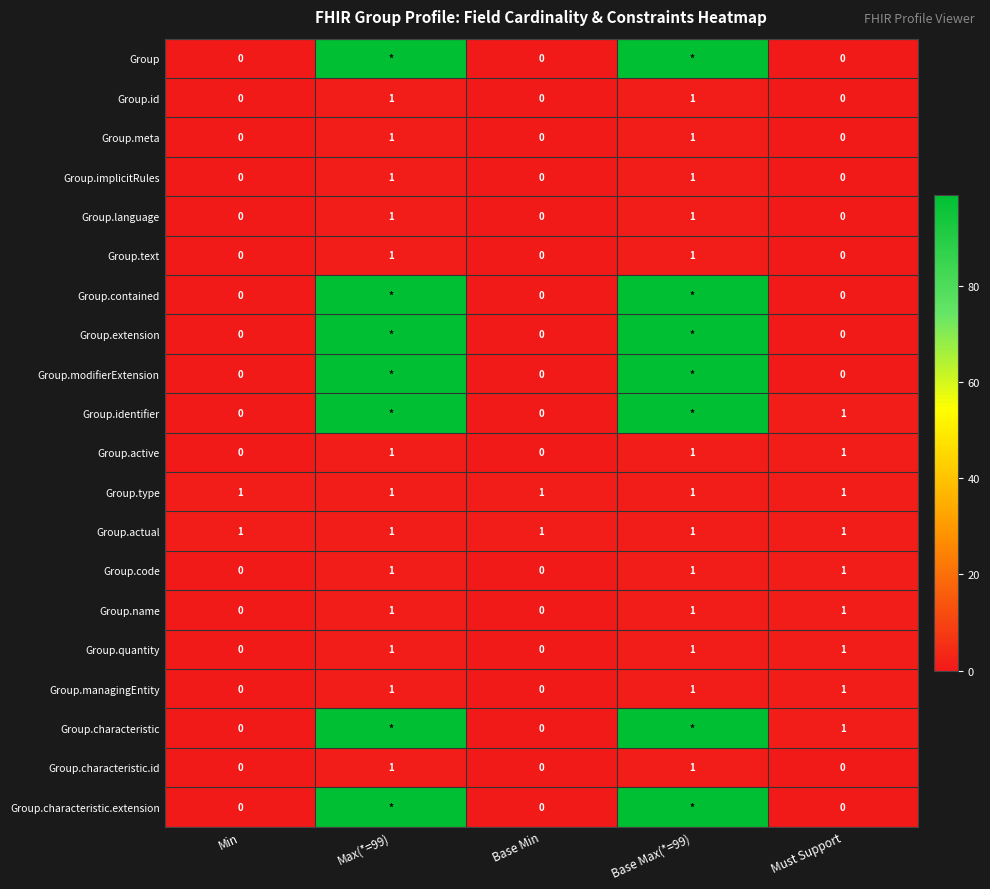

At which category is the sum across all series the highest?

Max(*=99)